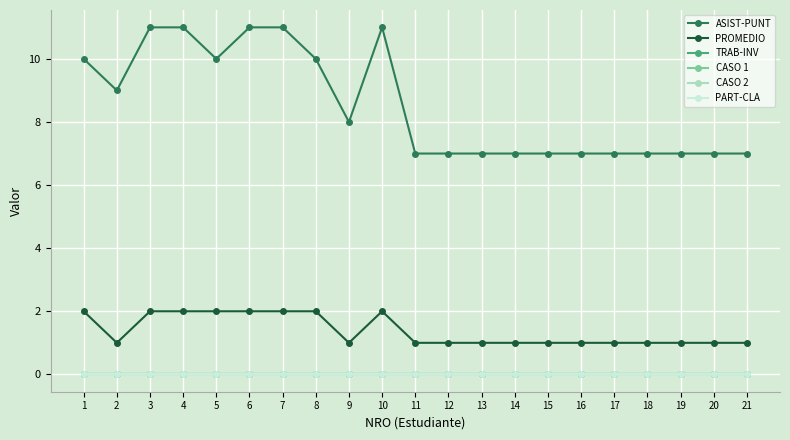

Which has a higher value, 4 or 14?

4